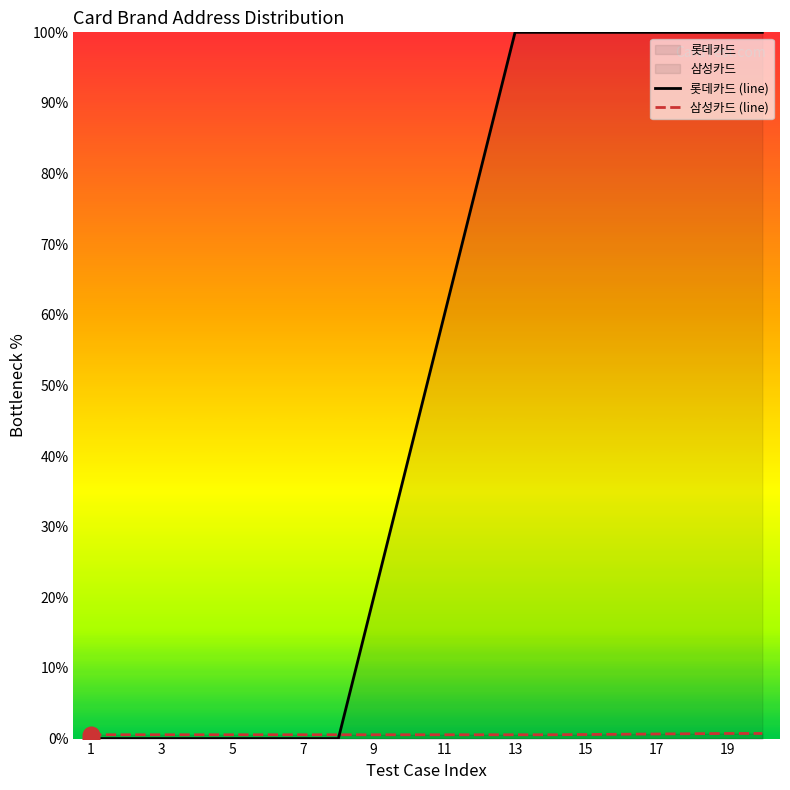

True or false: 롯데카드 (line) has more than 2 points higher than both neighbors.

False